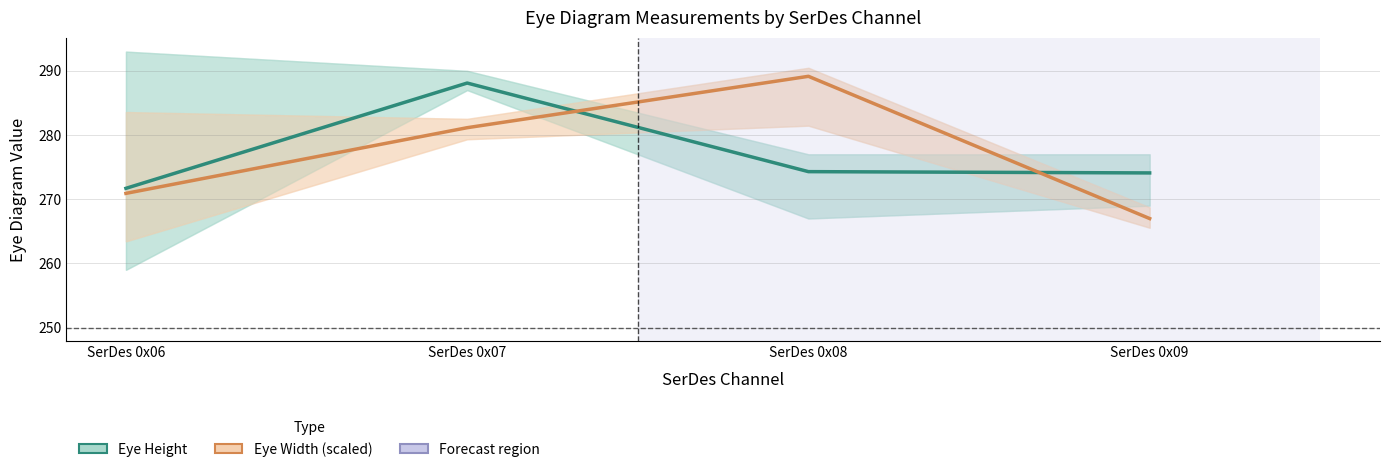

Which has a higher value, SerDes 0x06 or SerDes 0x08?

SerDes 0x08